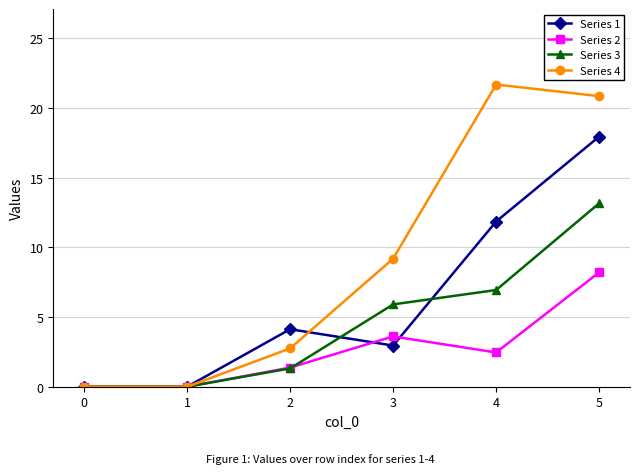

Reading right to left, what are all the values shown in this chart?

Series 1: 17.9	11.9	3.0	4.1	0.0	0.0
Series 2: 8.2	2.5	3.6	1.4	0.0	0.0
Series 3: 13.2	6.9	5.9	1.3	0.0	0.0
Series 4: 20.8	21.7	9.2	2.8	0.0	0.0